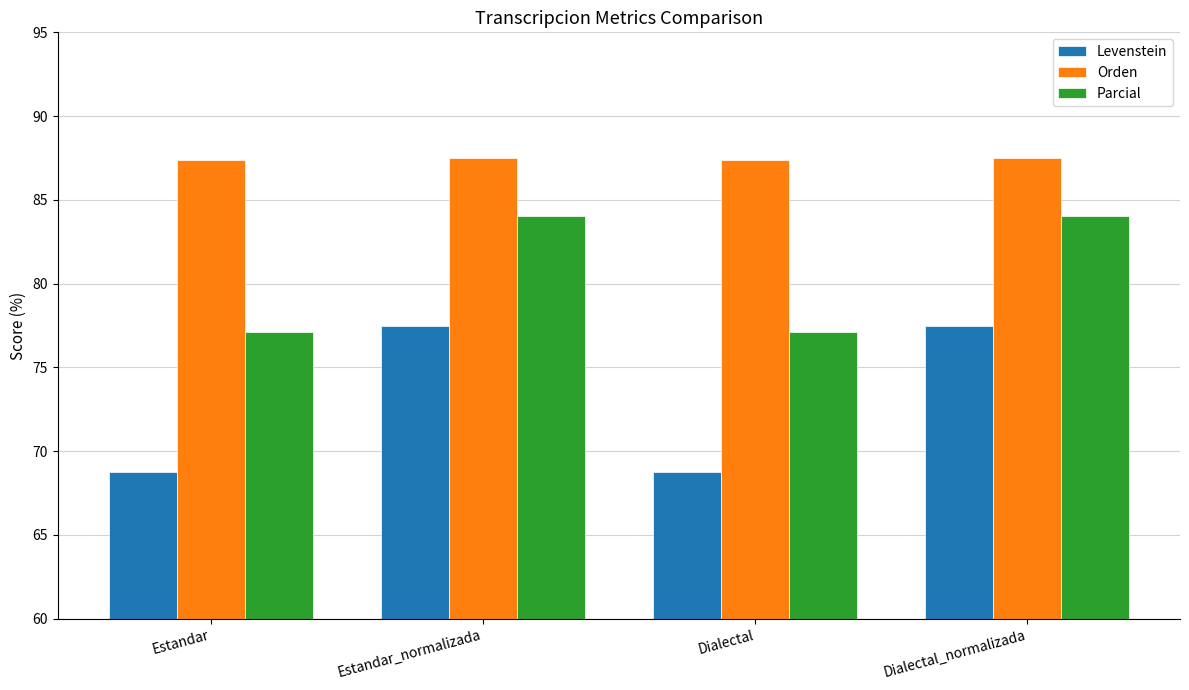

How many bars are there in total?

12